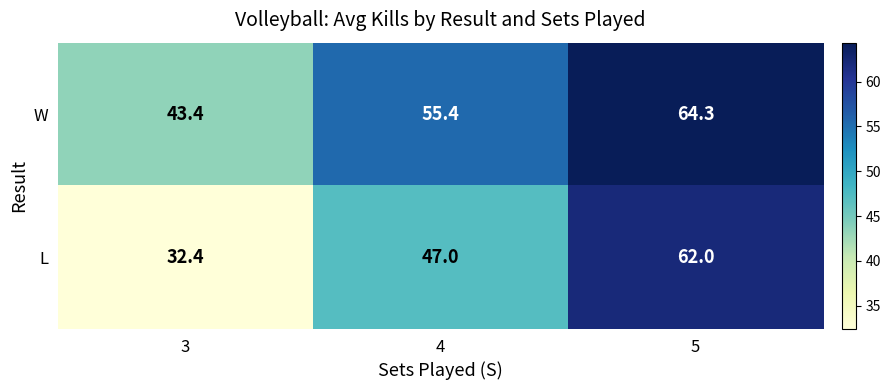

What is the difference between the highest and lowest values at 3?

11.0